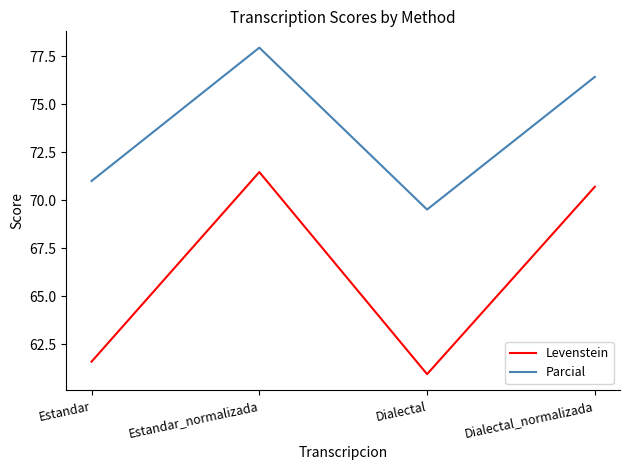

What position from the left is Estandar?

1